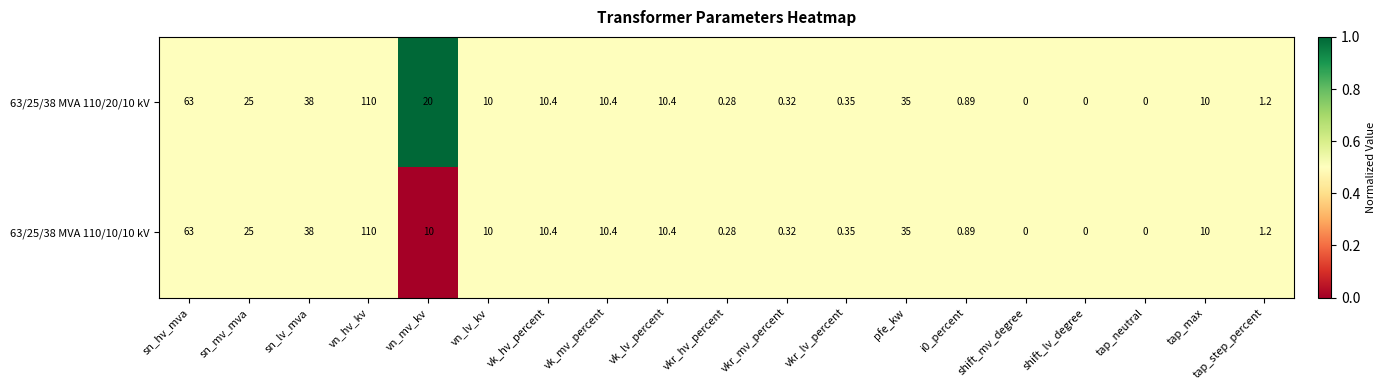

At which label does 63/25/38 MVA 110/20/10 kV reach its peak?

vn_hv_kv